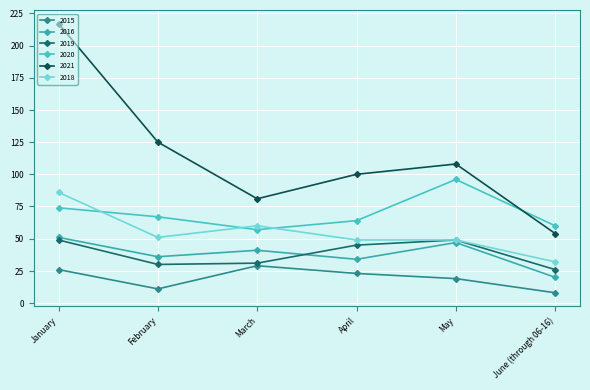

Does the chart display data point markers on the line(s)?

Yes